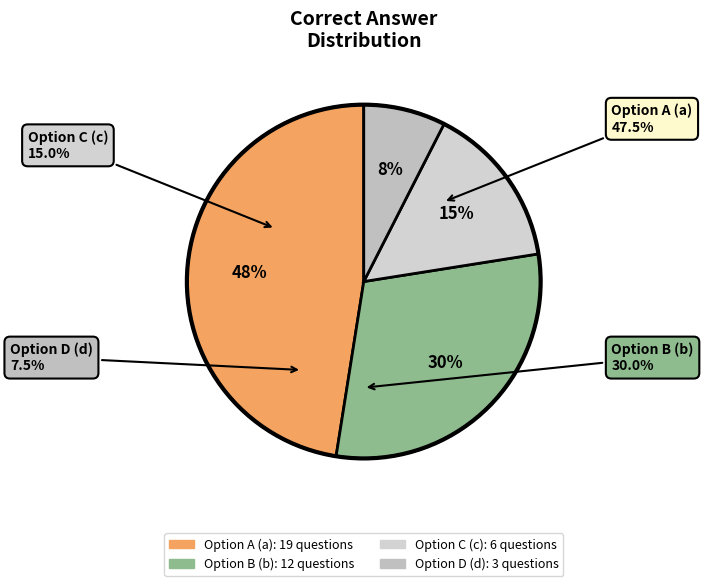

Which slice is the largest?

a